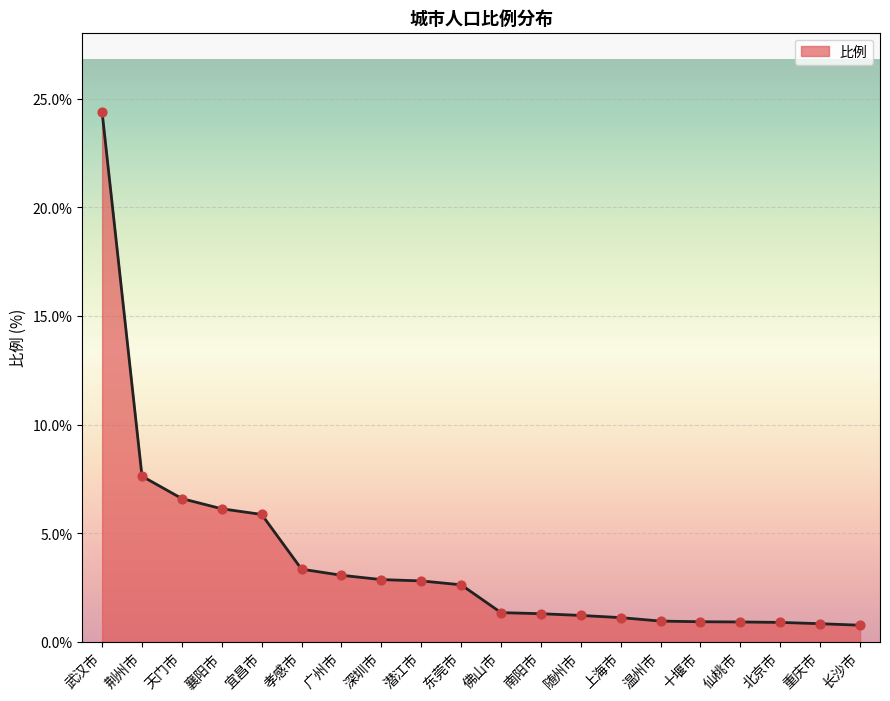

Which has a higher value, 上海市 or 荆州市?

荆州市